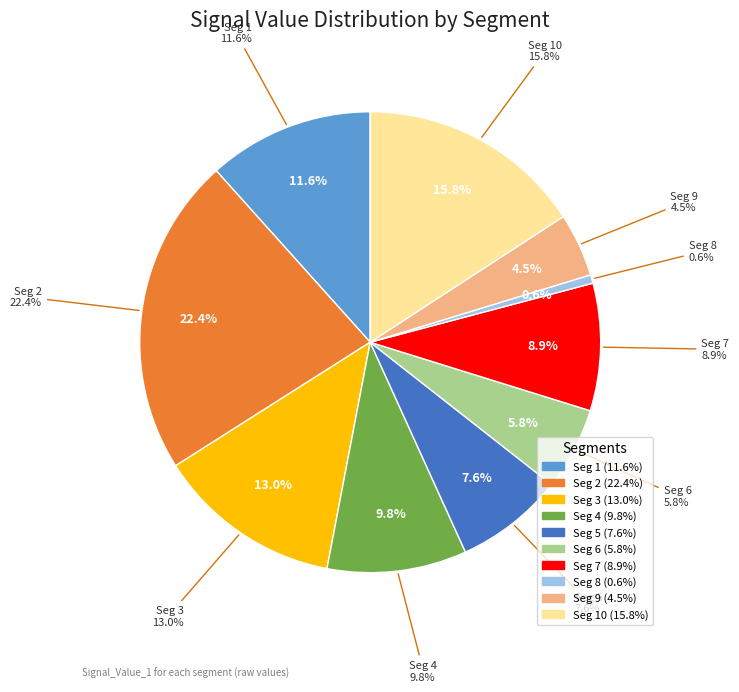

To the nearest percent, what is the difference between the signal segment 3 and signal segment 10 slice percentages?

3%